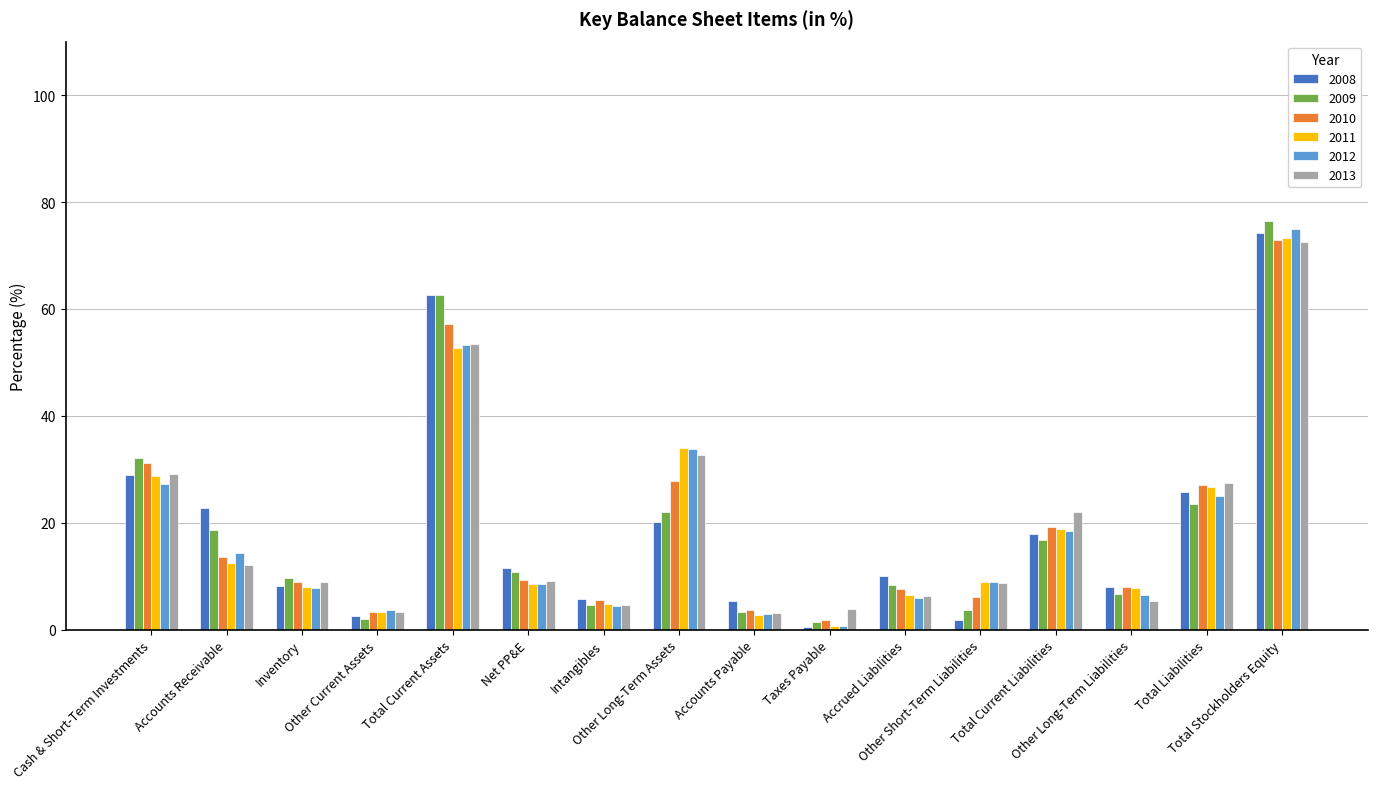

Where does the 2009 series first go above 10?

Cash & Short-Term Investments